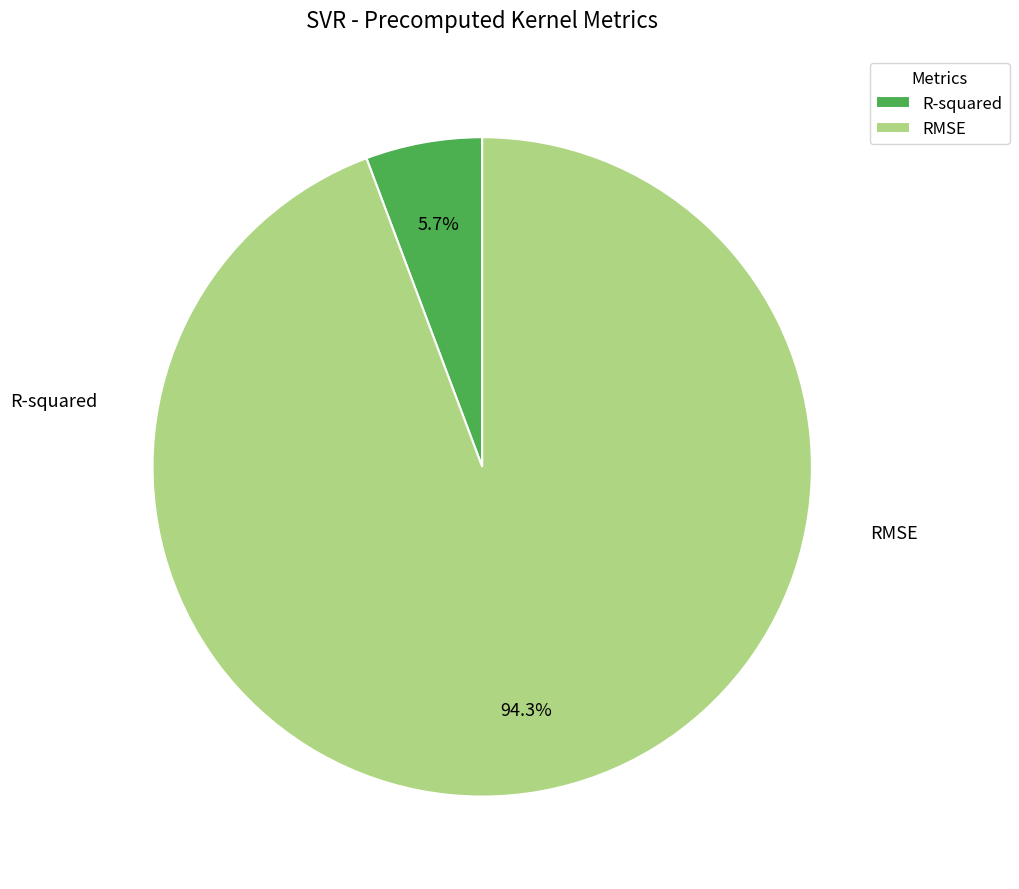

Is RMSE the majority of the pie?

Yes